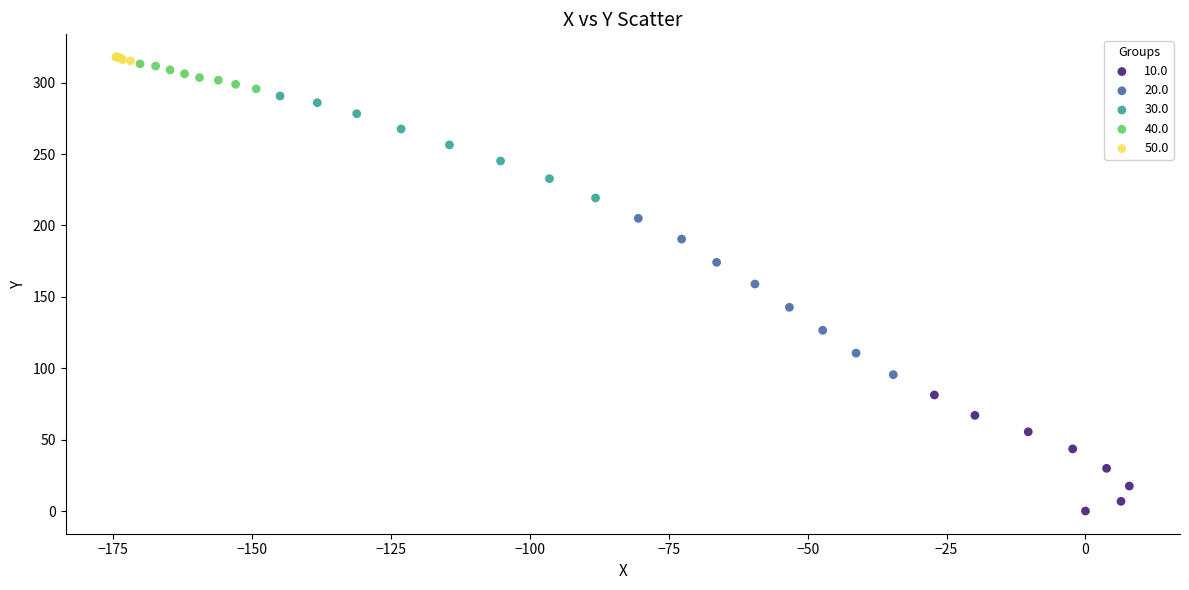

What are all the series names shown in the legend?

10.0, 20.0, 30.0, 40.0, 50.0